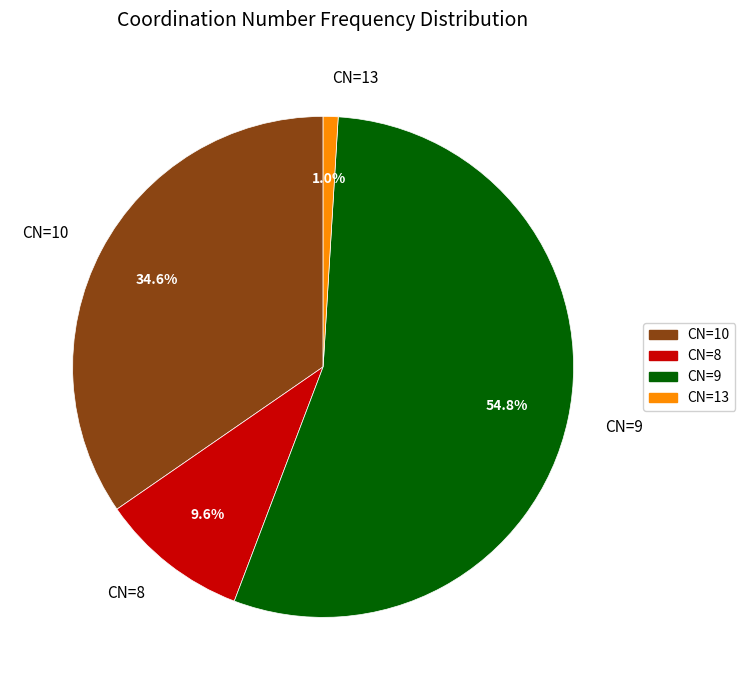

What is the largest slice in the pie chart?

CN=9